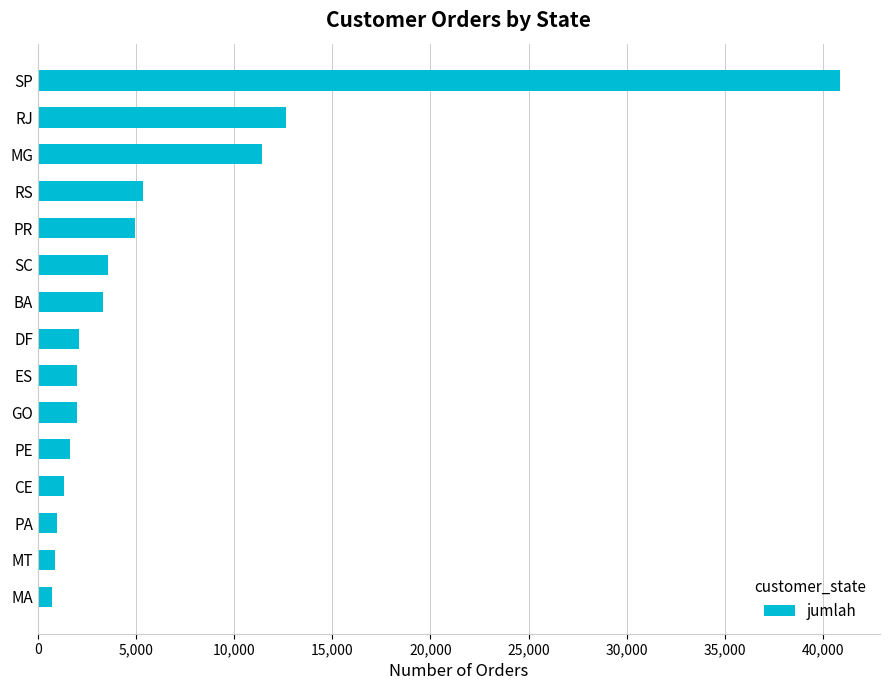

Are the bars grouped side by side (vs. stacked)?

No